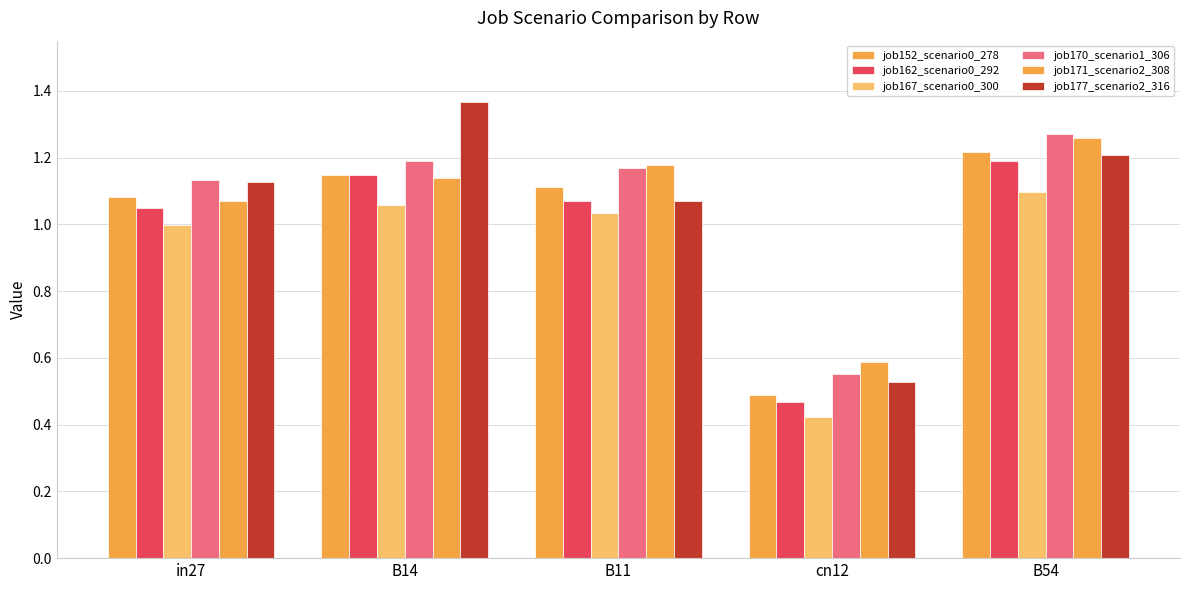

Is it true that job171_scenario2_308 equals 0.7 at in27?

False